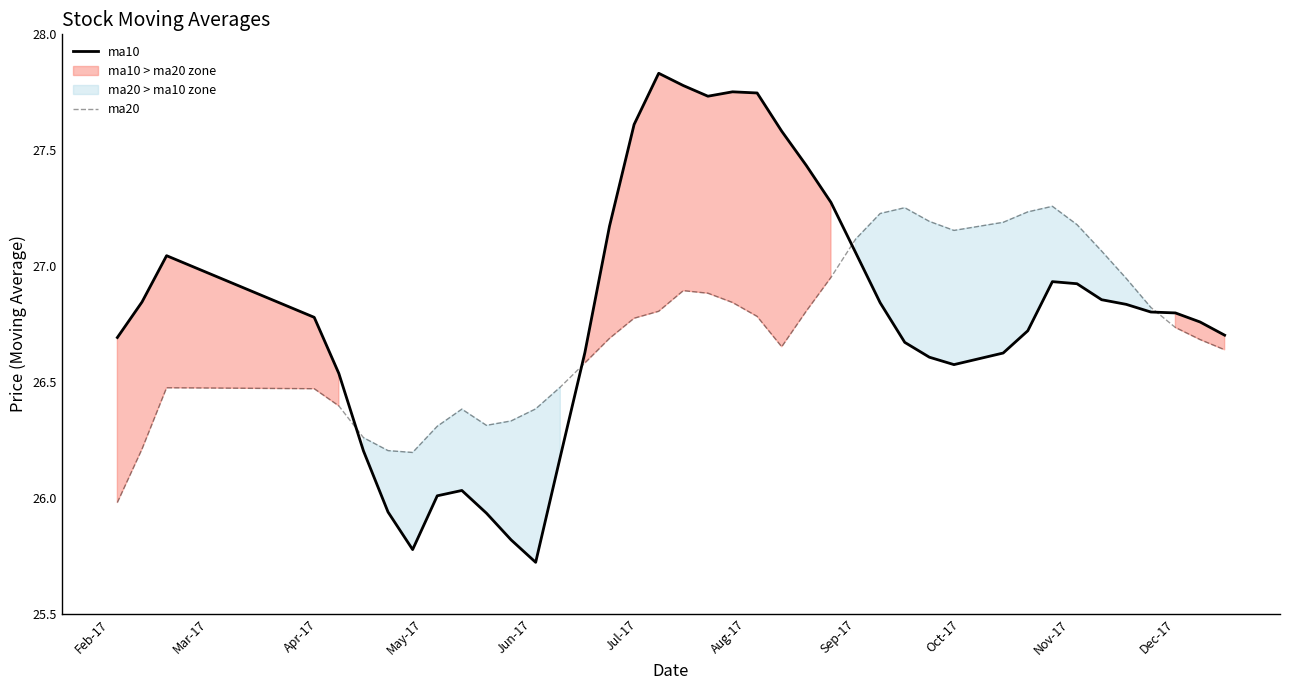

What are all the series names shown in the legend?

ma10, ma20